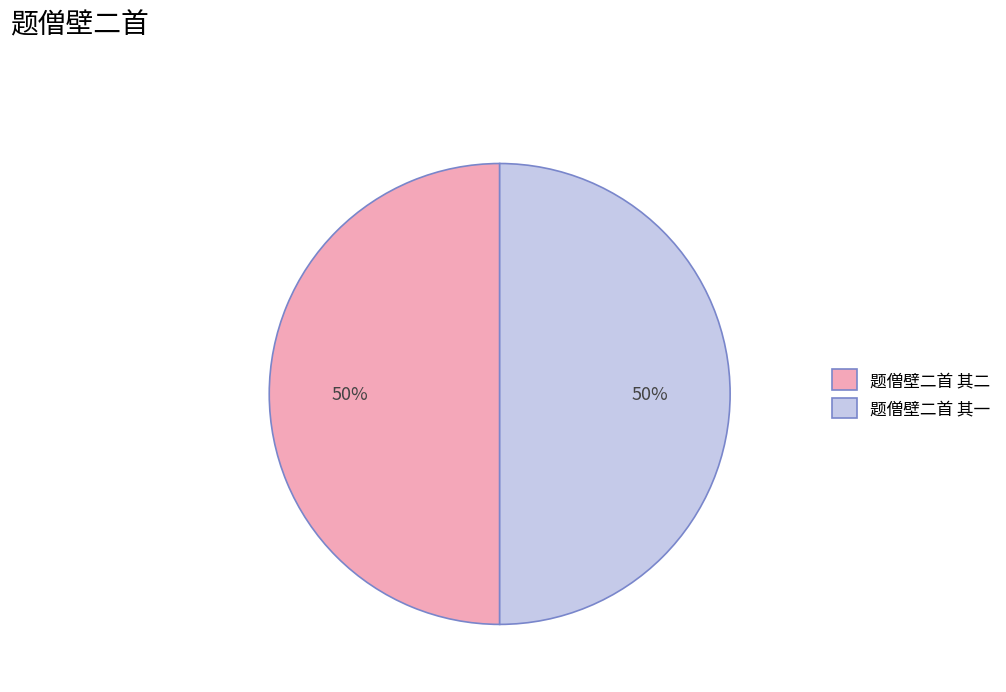

To the nearest percent, what is the average slice percentage?

50%